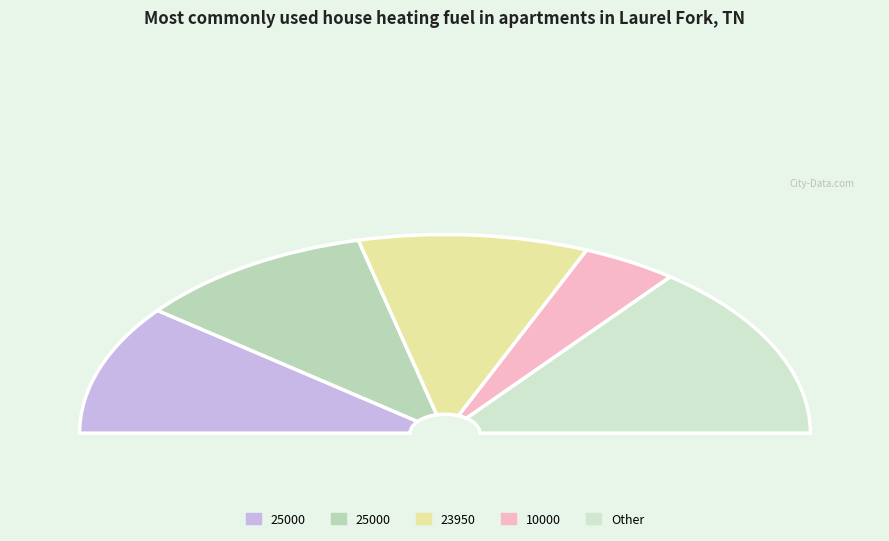

Is 10000 the majority of the pie?

No